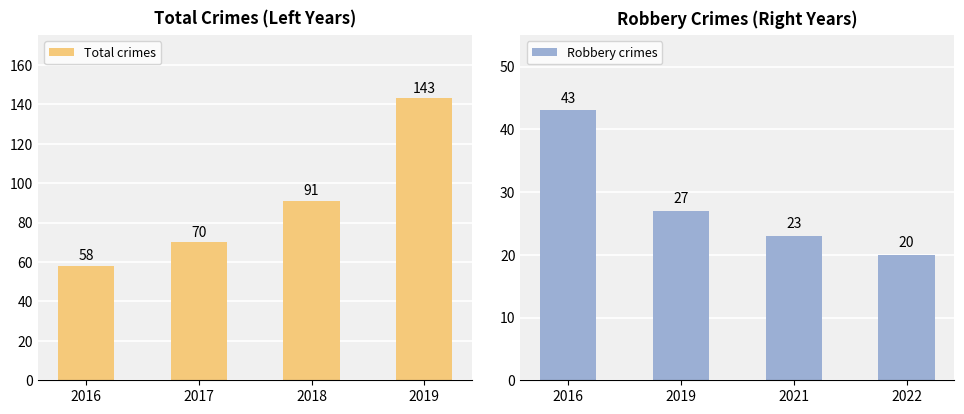

Which has a higher value, 2018 or 2017?

2018